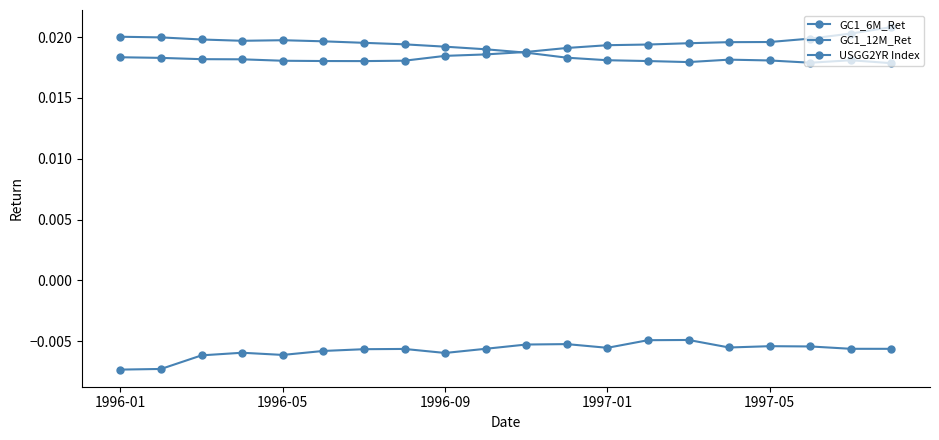

True or false: USGG2YR Index and GC1_12M_Ret intersect in this chart.

False